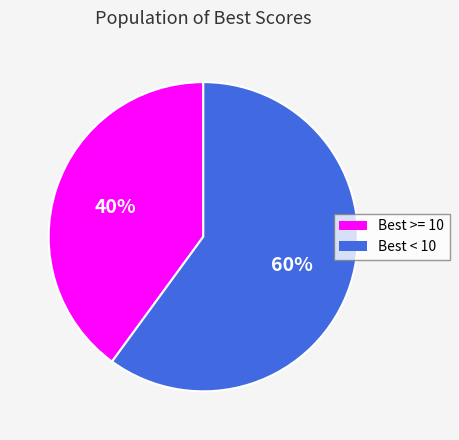

Is there a majority slice in this chart?

Yes